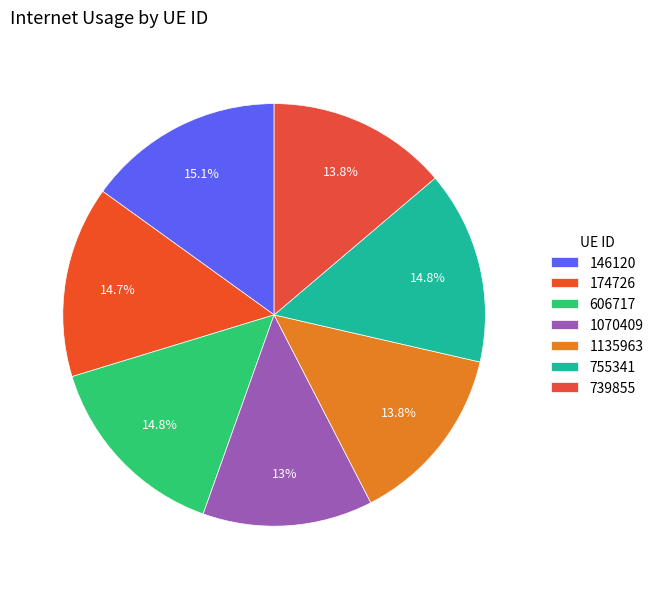

How many slices are in this pie chart?

7